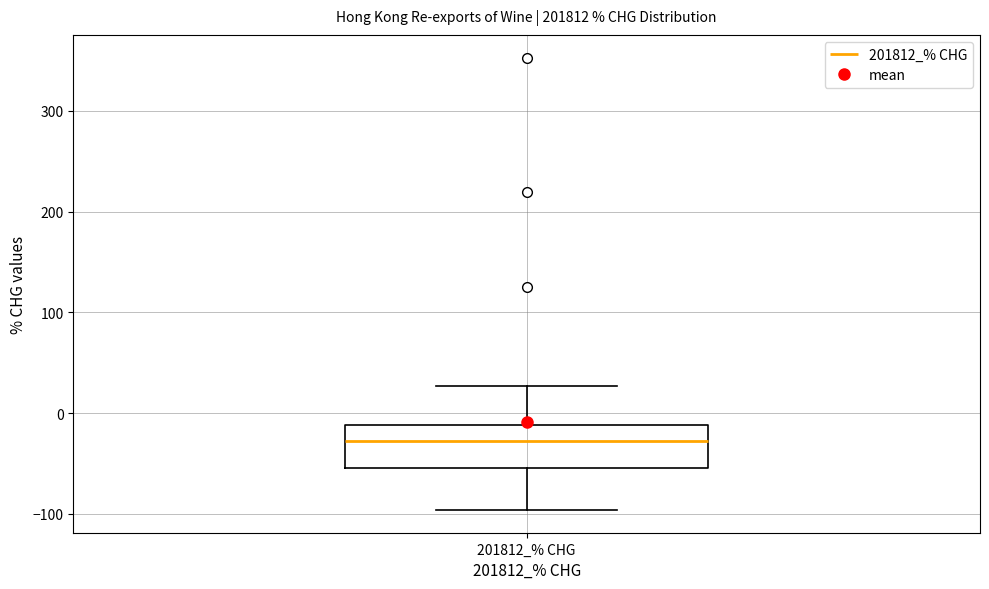

Where is the upper edge of the box for 201812_% CHG on the y-axis? The values are not printed on the chart, so give them approximately, as read against the axis.

-10